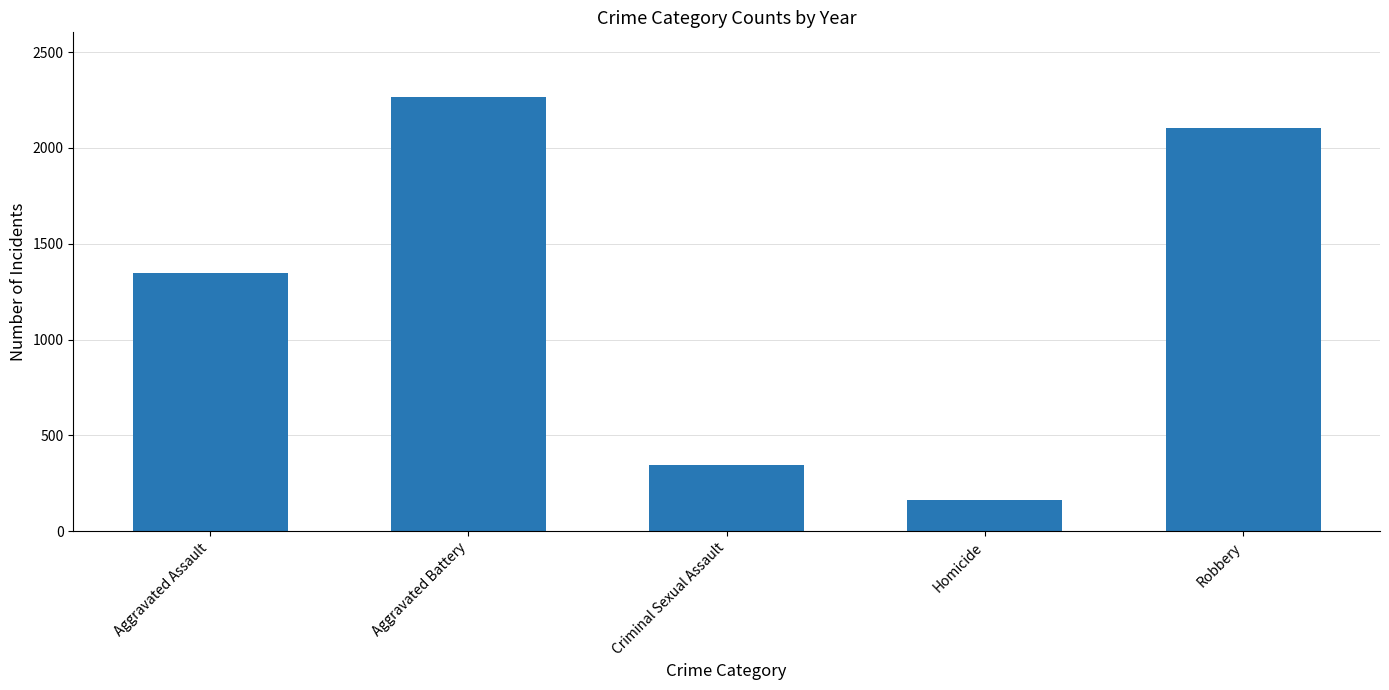

Between Homicide and Aggravated Battery, which is larger?

Aggravated Battery